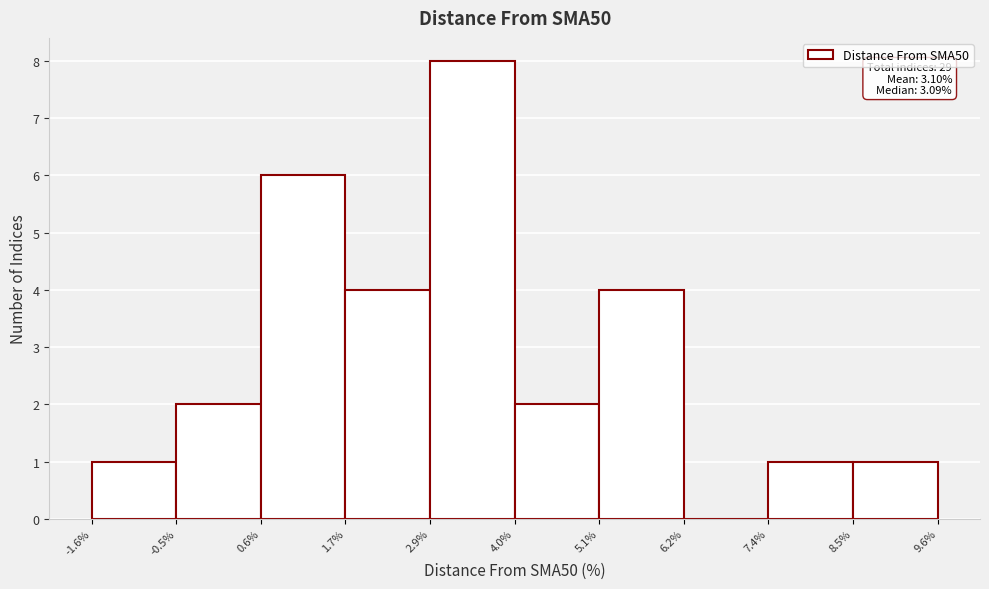

Which range on the x-axis has the tallest bar?

2.9% to 4.0%